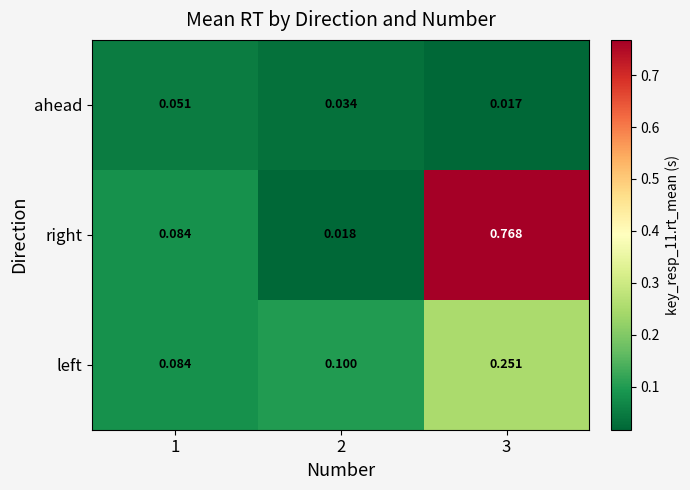

List the series in order of their peak value, lowest first.

ahead, left, right